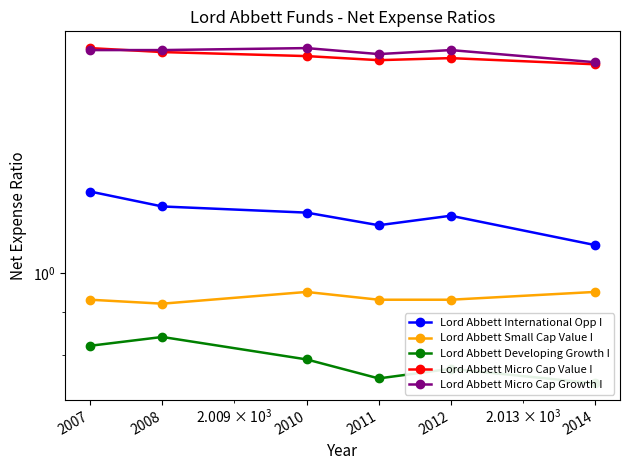

Reading right to left, list all the values displayed in this chart.

Lord Abbett International Opp I: 1.1	1.2	1.1	1.2	1.2	1.2
Lord Abbett Small Cap Value I: 0.9	0.9	0.9	0.9	0.9	0.9
Lord Abbett Developing Growth I: 0.7	0.8	0.8	0.8	0.8	0.8
Lord Abbett Micro Cap Value I: 1.8	1.8	1.8	1.8	1.8	1.9
Lord Abbett Micro Cap Growth I: 1.8	1.8	1.8	1.9	1.8	1.8